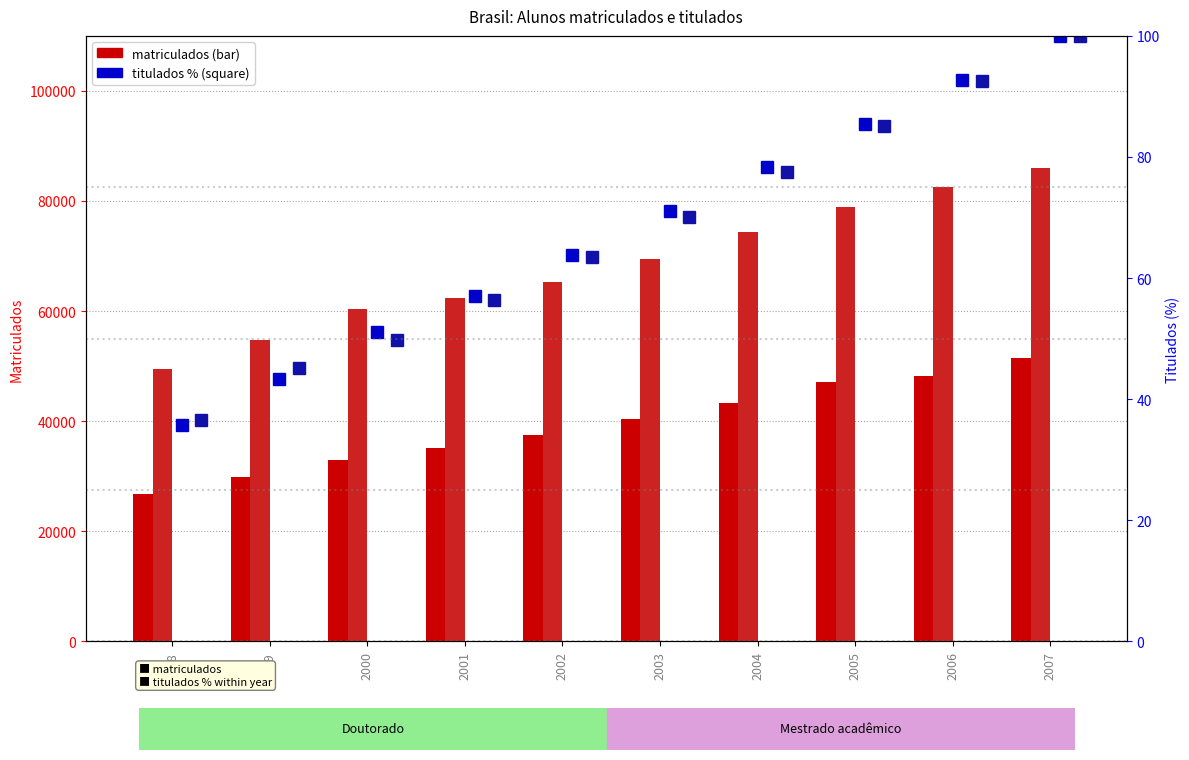

Are the bars grouped side by side (vs. stacked)?

Yes